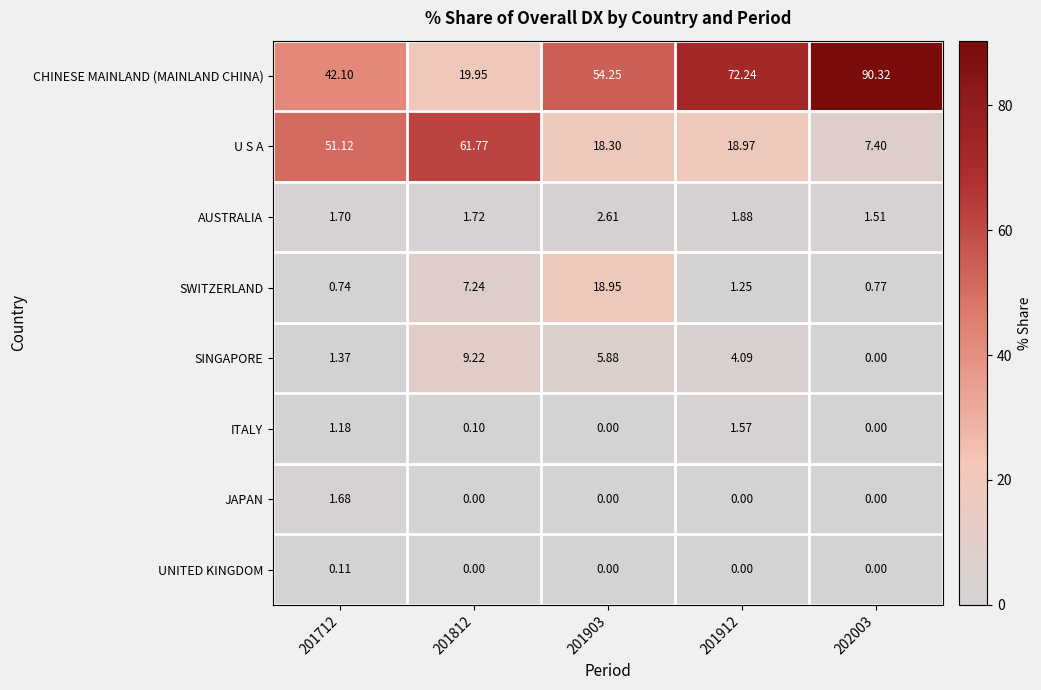

List the series in order of their peak value, lowest first.

UNITED KINGDOM, ITALY, JAPAN, AUSTRALIA, SINGAPORE, SWITZERLAND, U S A, CHINESE MAINLAND (MAINLAND CHINA)